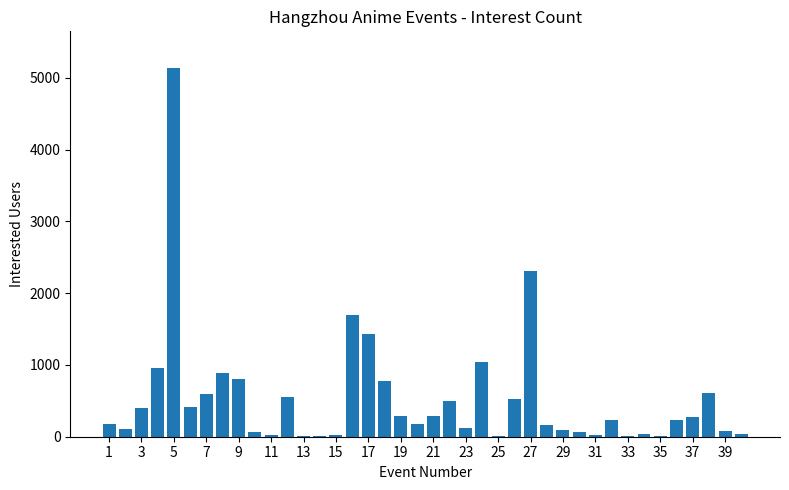

What is the sum of all values?

21190